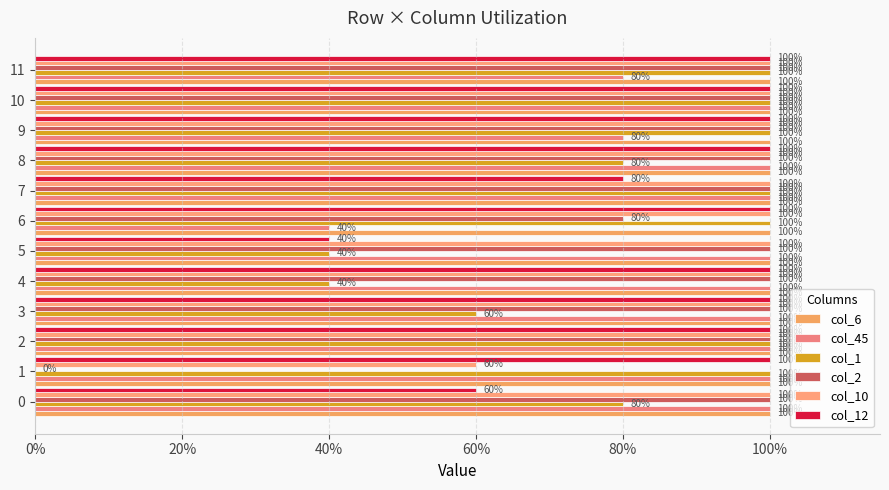

Reading left to right, extract all data points from this chart.

col_6: 0.1	0.1	0.1	0.1	0.1	0.1	0.1	0.1	0.1	0.1	0.1	0.1
col_45: 1.0	1.0	1.0	1.0	1.0	1.0	0.4	1.0	1.0	0.8	1.0	0.8
col_1: 0.8	1.0	1.0	0.6	0.4	0.4	1.0	1.0	0.8	1.0	1.0	1.0
col_2: 1.0	0.0	1.0	1.0	1.0	1.0	0.8	1.0	1.0	1.0	1.0	1.0
col_10: 1.0	0.6	1.0	1.0	1.0	1.0	1.0	1.0	1.0	1.0	1.0	1.0
col_12: 0.6	1.0	1.0	1.0	1.0	0.4	1.0	0.8	1.0	1.0	1.0	1.0